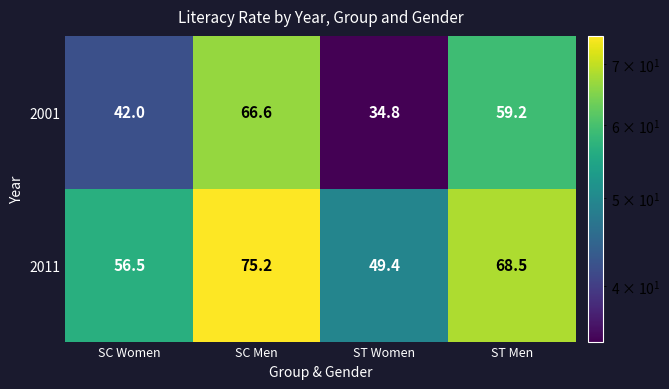

Which label corresponds to the largest value in the chart?

SC Men